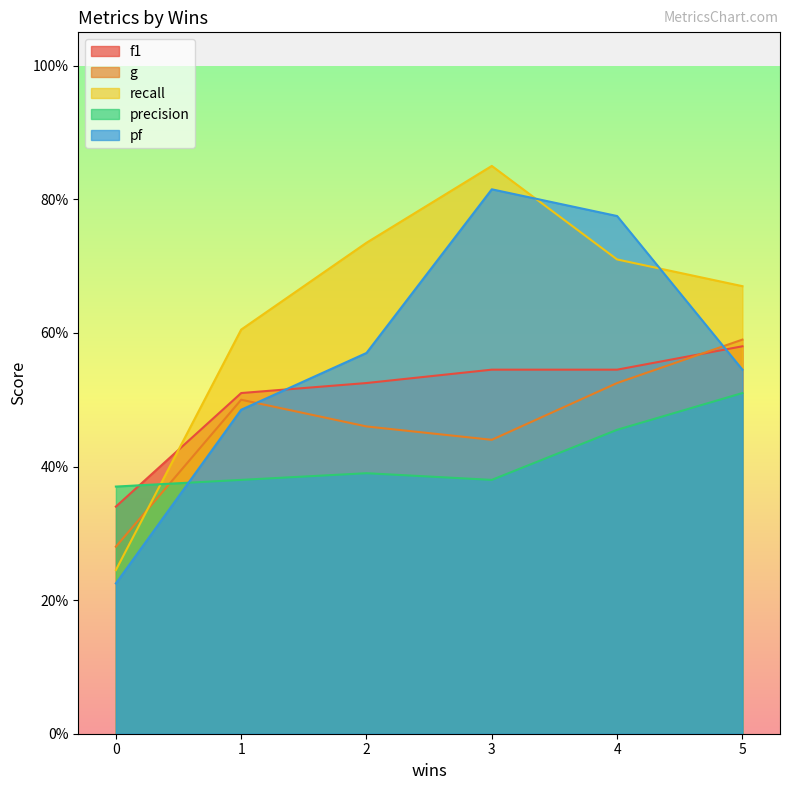

How many times do pf and recall cross each other?

2